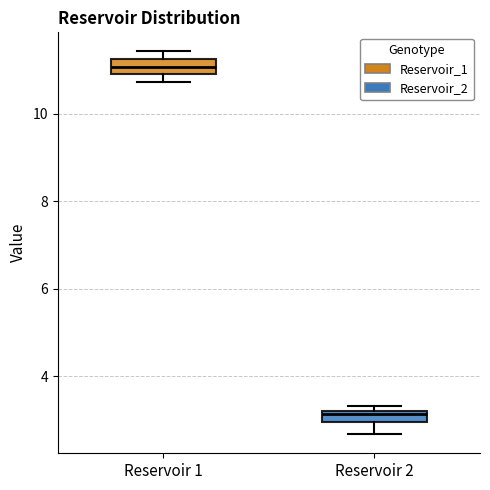

Which box has the highest median line?

Reservoir 1